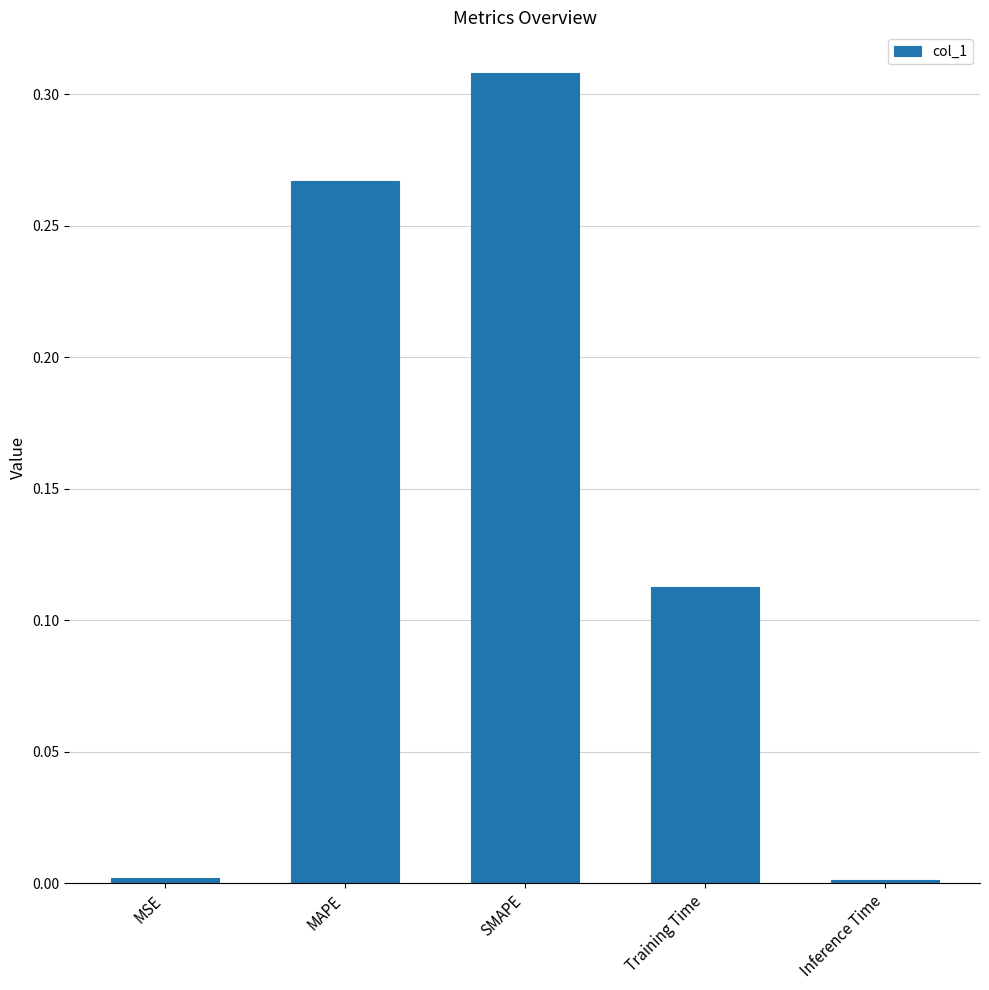

At which category does the chart reach its peak across all series?

SMAPE